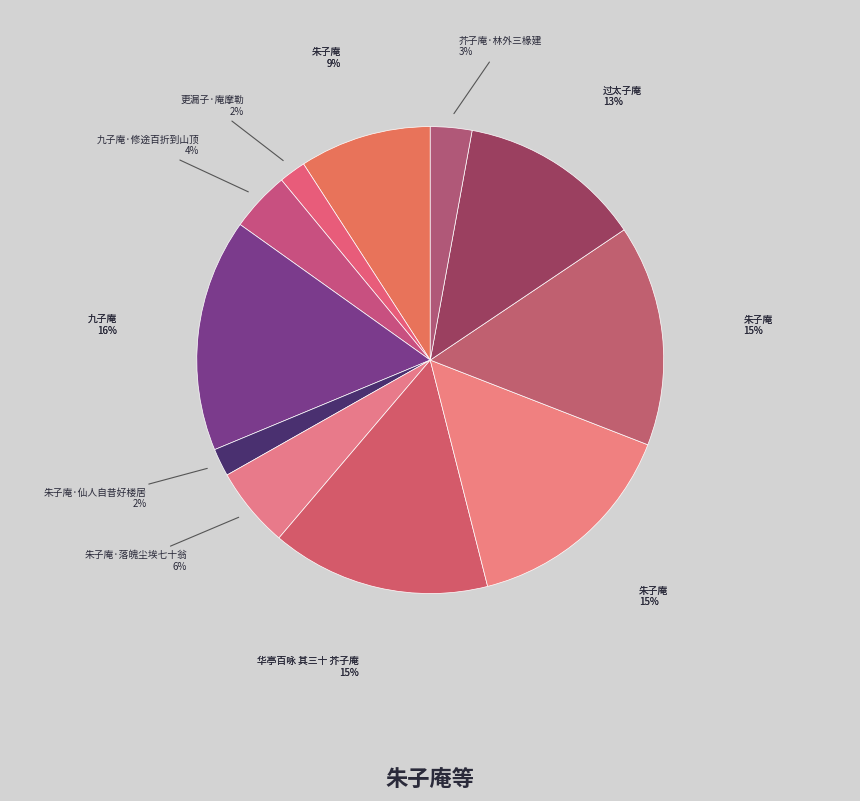

Approximately how many times larger is the value at 芥子庵·林外三椽建 compared to 更漏子·庵摩勒?

1.5